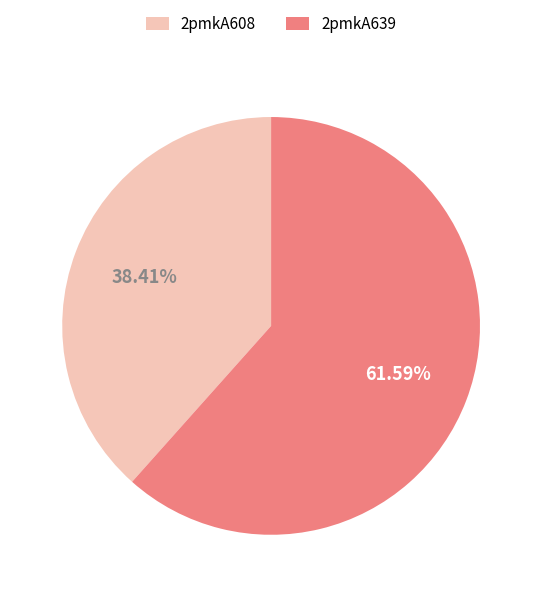

Approximately how many times larger is the value at 2pmkA639 compared to 2pmkA608?

1.6